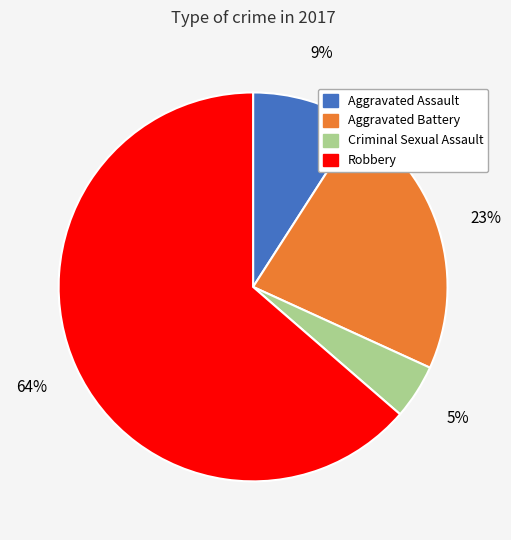

Do Criminal Sexual Assault and Robbery together represent more than half of the pie?

Yes